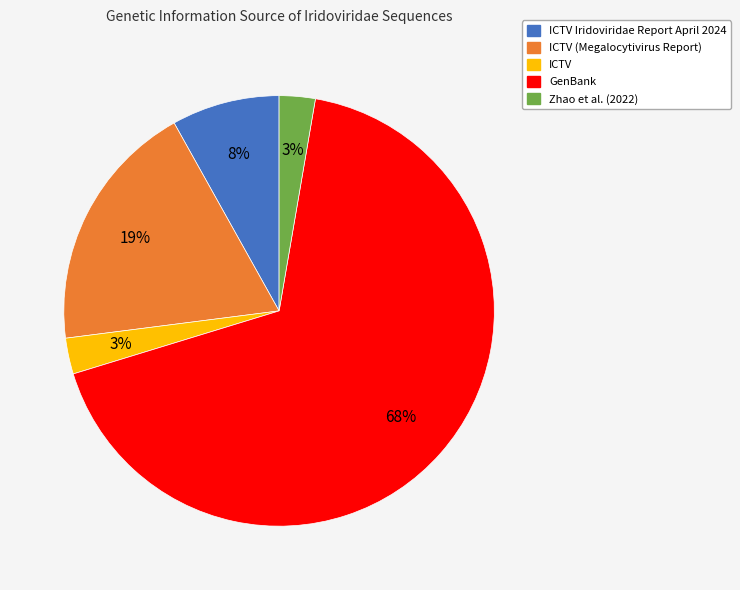

Is there any slice that represents more than half of the pie?

Yes